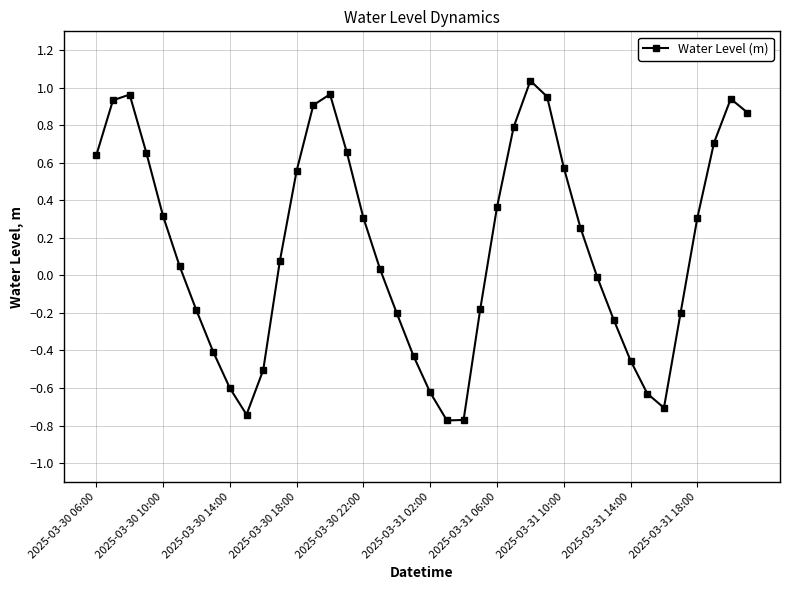

How many points are higher than both their immediate neighbors (excluding endpoints)?

4